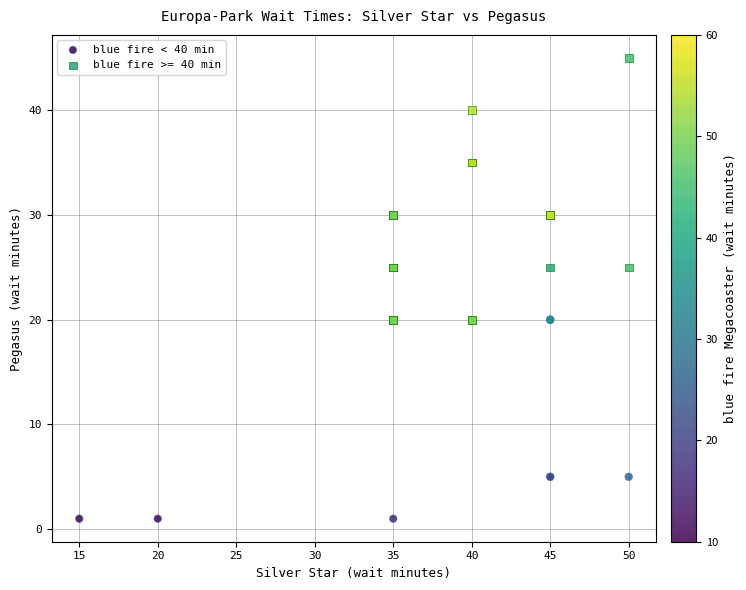

Which series contains the highest Y value?

blue fire >= 40 min